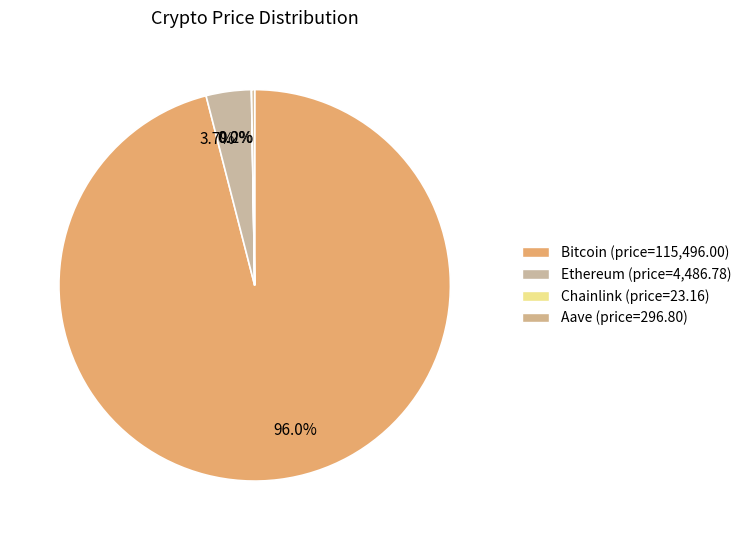

Count the number of slices in the pie.

4